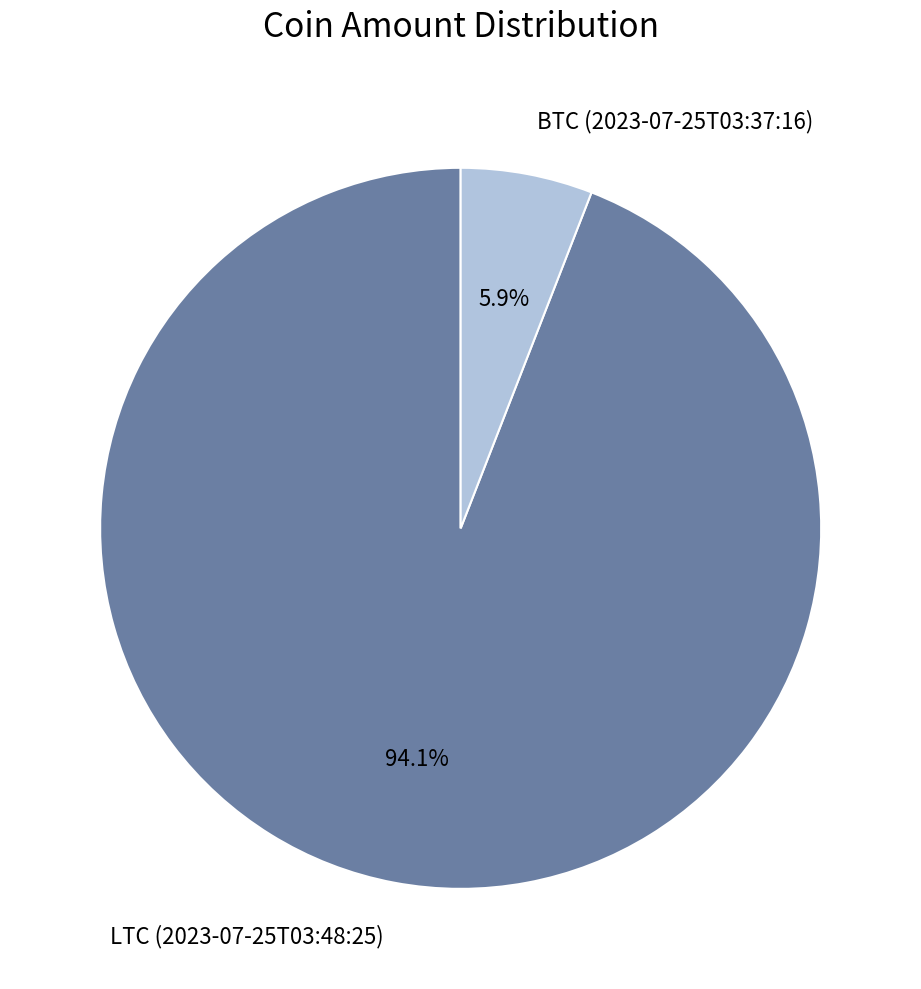

Count the number of slices in the pie.

2